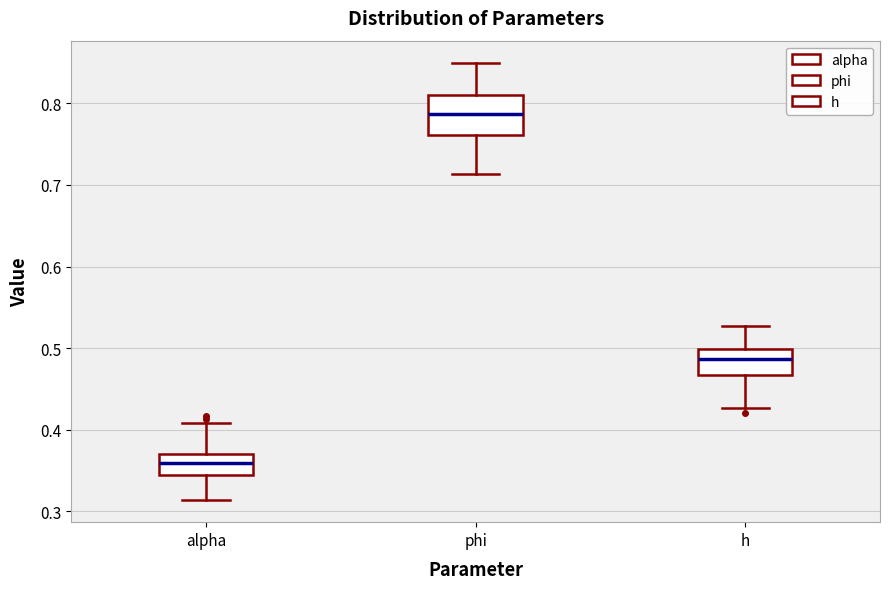

Comparing the boxes themselves (not the whiskers), which one is the tallest?

phi